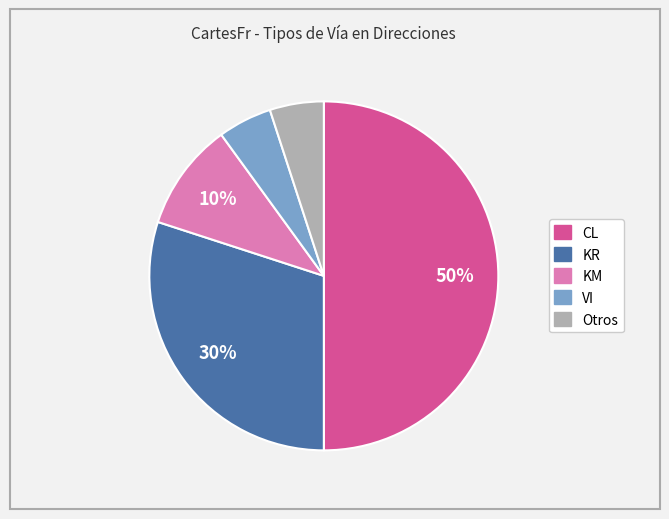

To the nearest percent, what is the average slice percentage?

20%